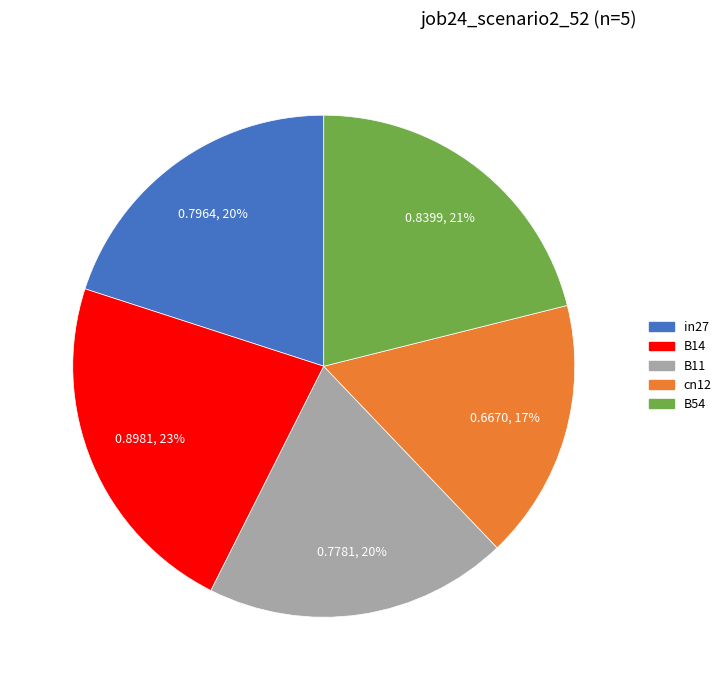

Between B11 and cn12, which is larger?

B11